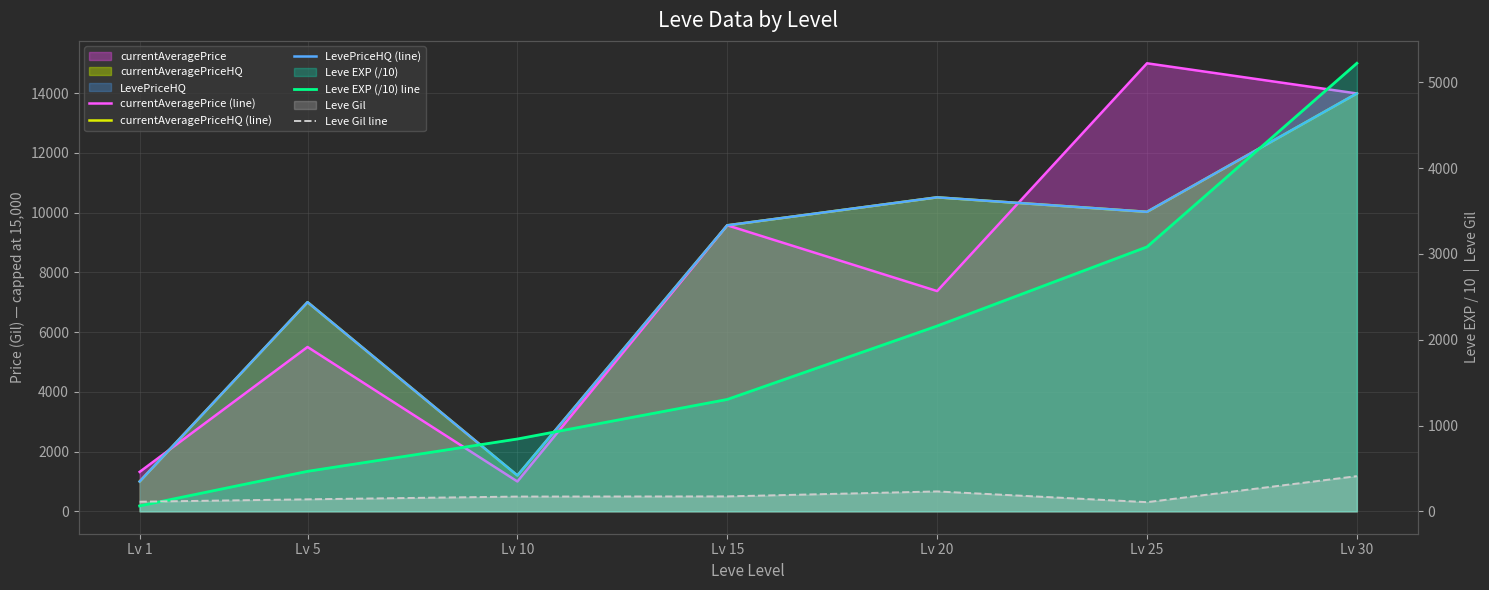

True or false: Leve EXP (/10) line has more than 2 points higher than both neighbors.

False